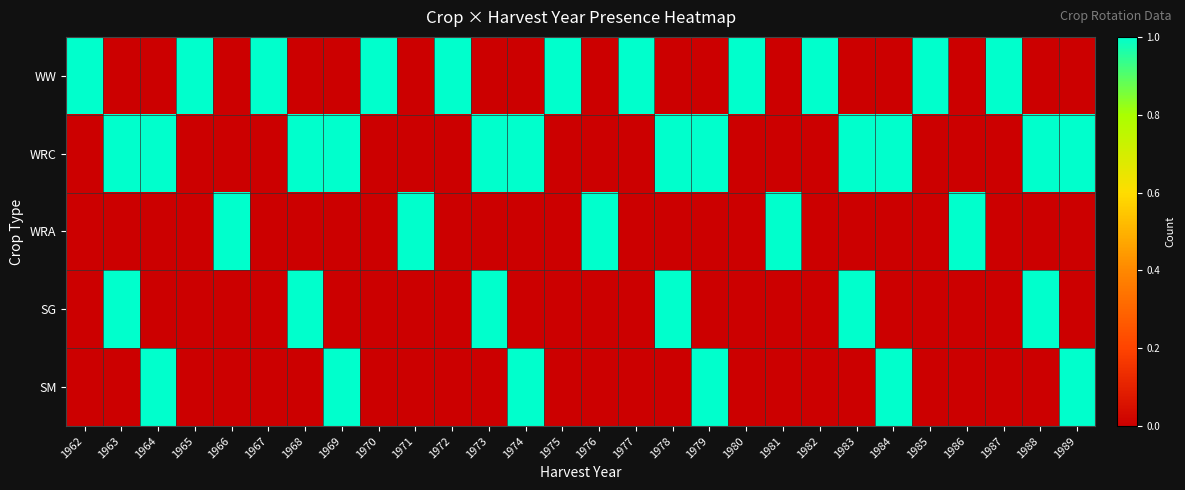

Between 1966 and 1985, which is larger?

1985